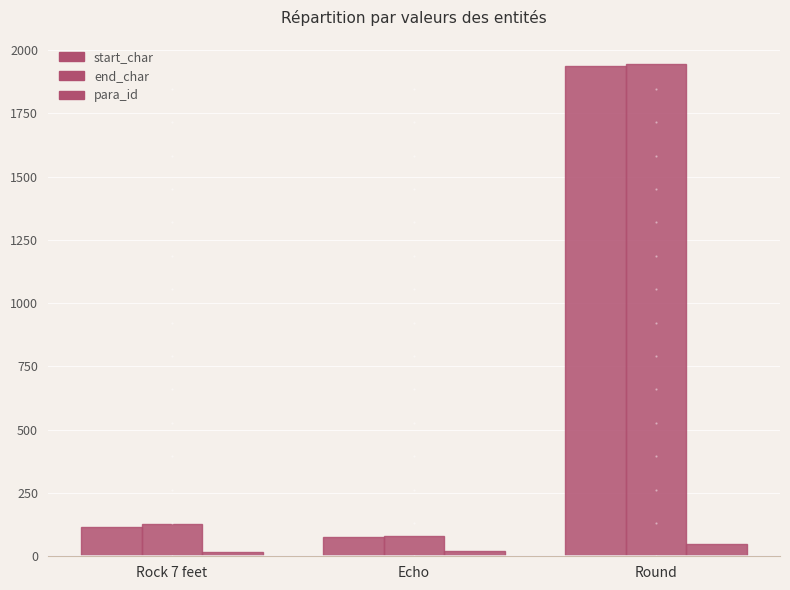

How many values in the para_id series are below 22?

1